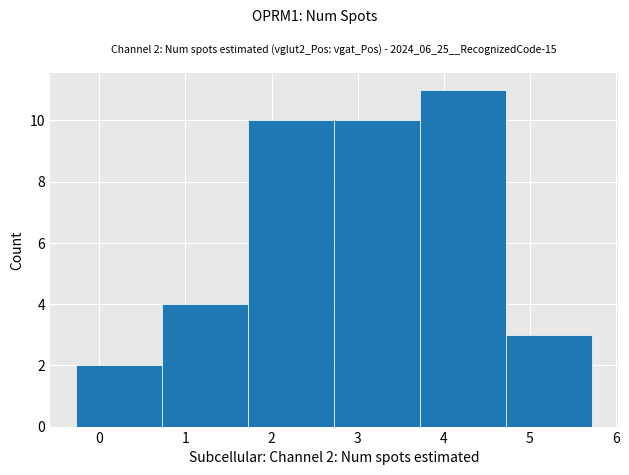

Over which range of the x-axis is the bar tallest?

3.7 to 4.7